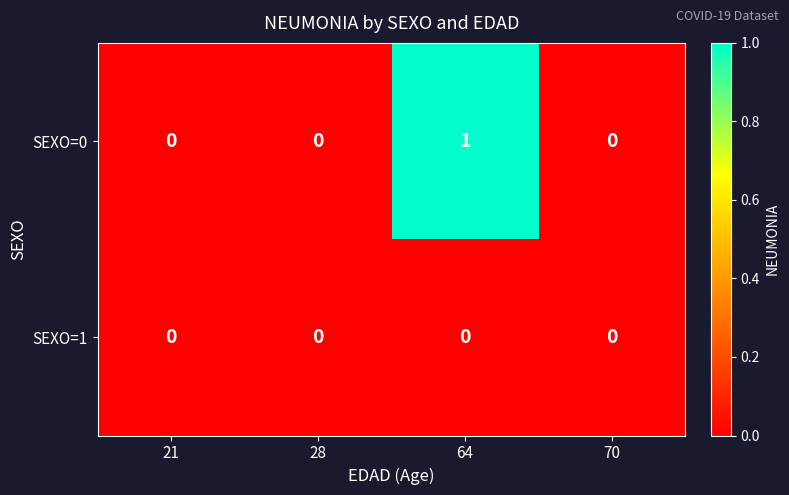

Count the SEXO=0 values in the range 0 to 1.

4